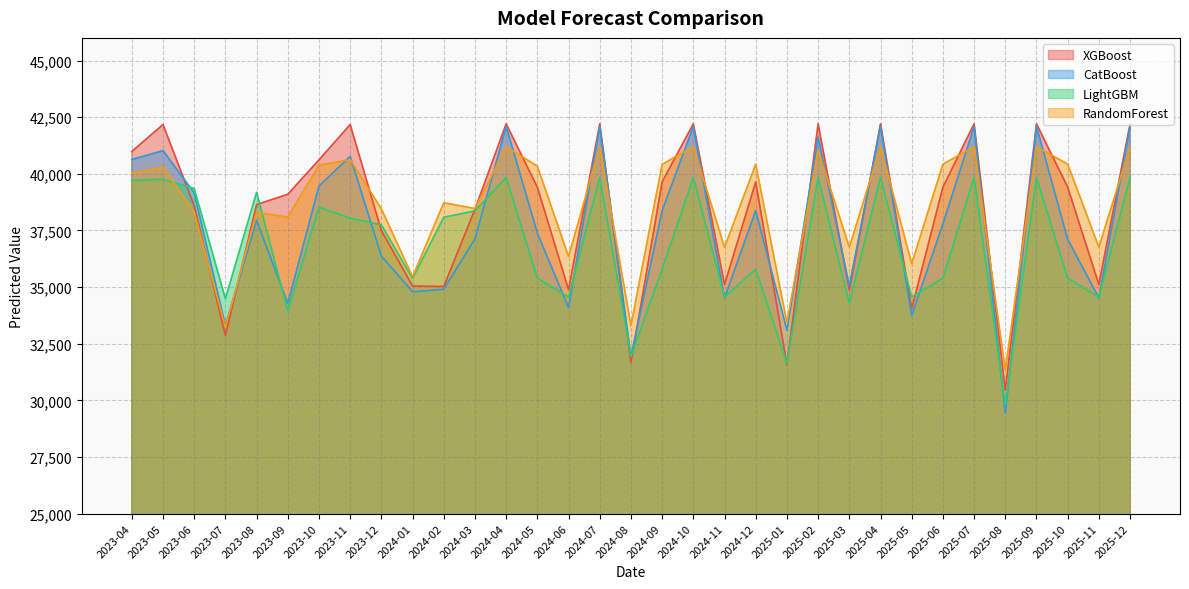

At which category does the chart reach its peak across all series?

2025-02